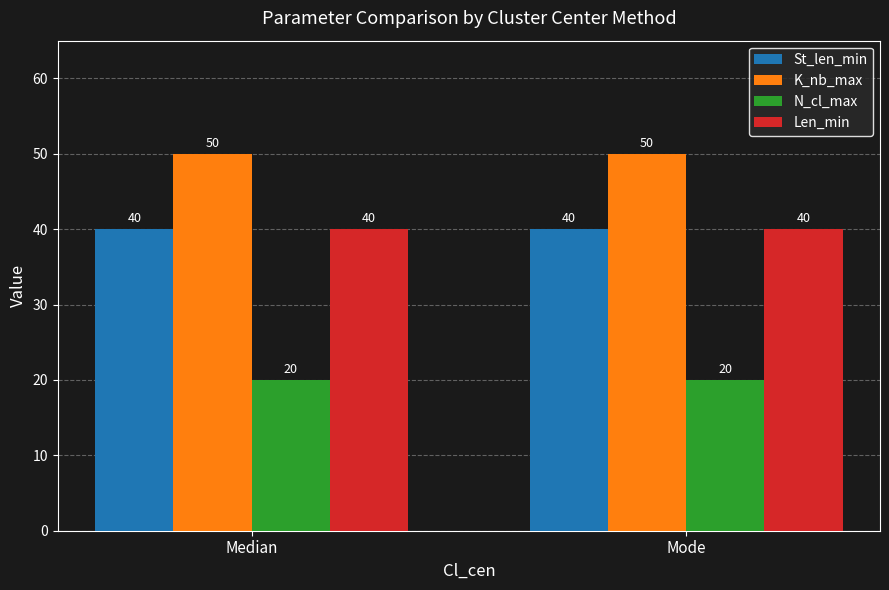

What is the spread (max minus min) of values at Median?

30